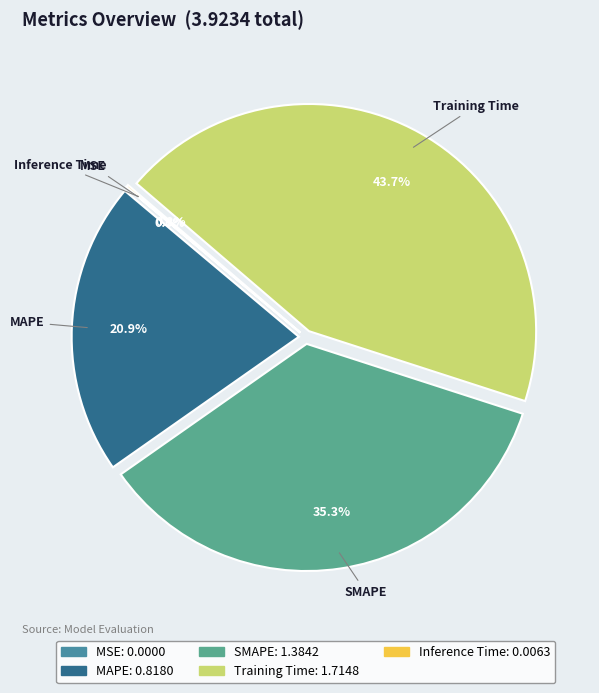

Which category has the biggest portion of the pie?

Training Time